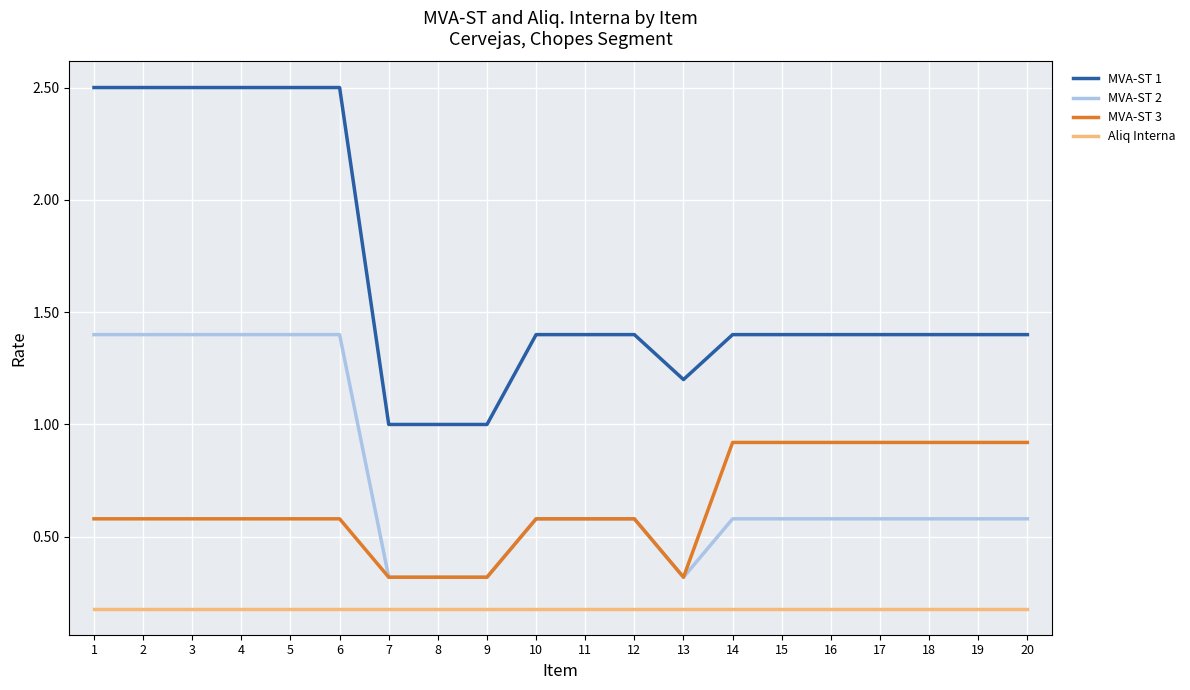

At 19, list the series in order from smallest to largest.

Aliq Interna, MVA-ST 2, MVA-ST 3, MVA-ST 1